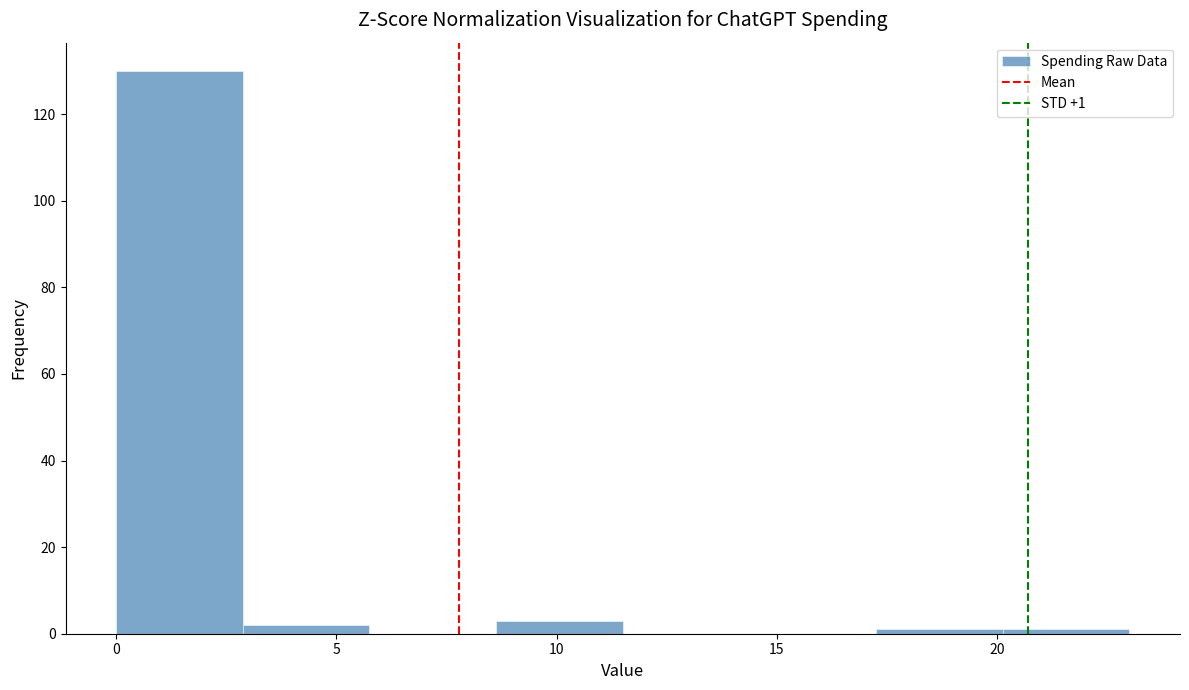

Over which range of the x-axis is the bar tallest?

0.0 to 3.0